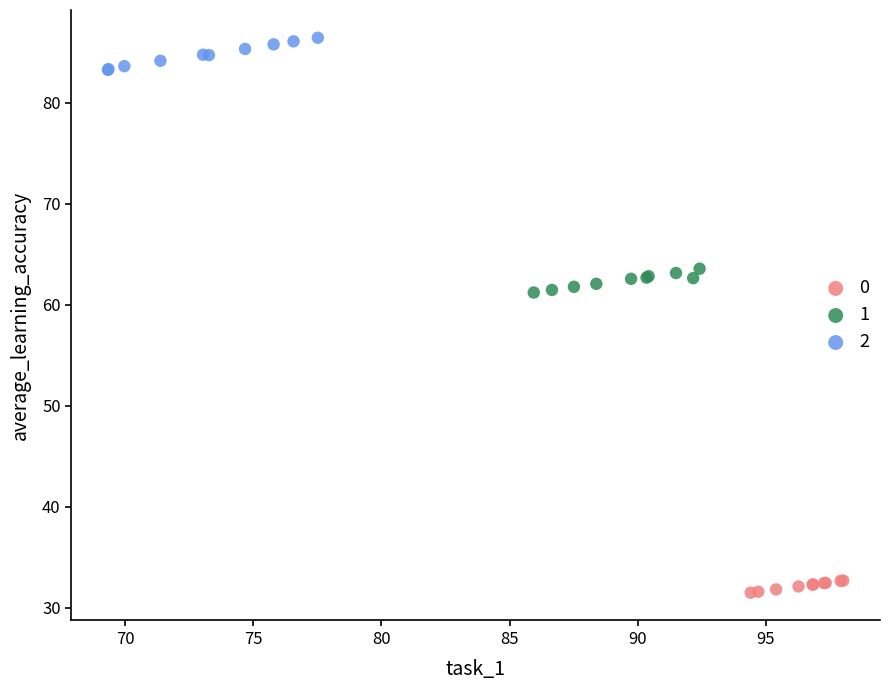

Which series reaches the maximum Y coordinate?

2